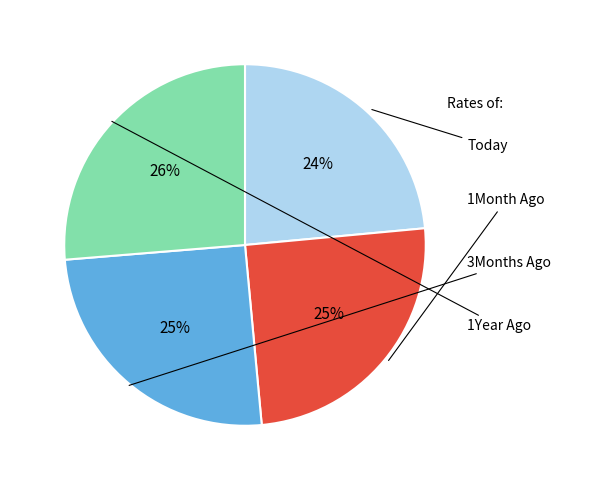

To the nearest percent, what is the average slice percentage?

25%